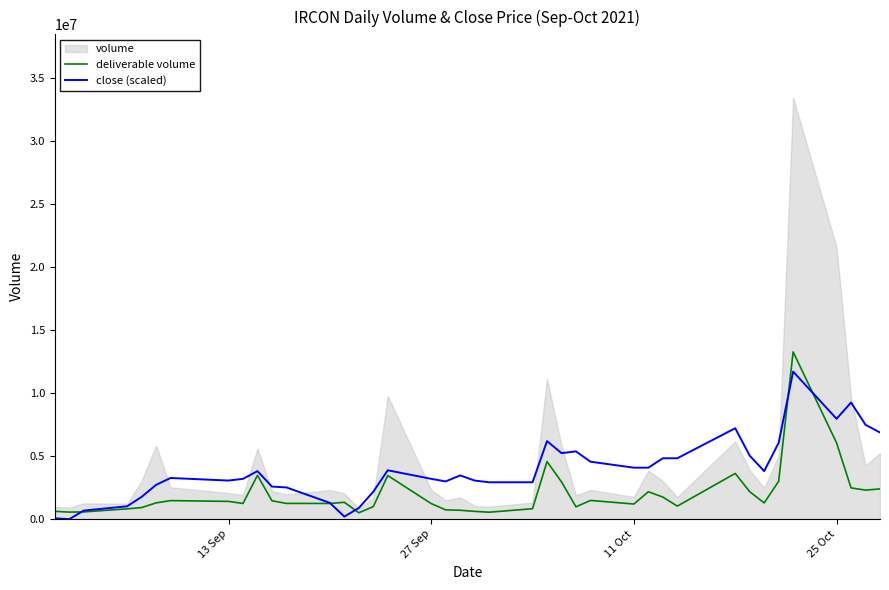

How many interior local valleys does the close (scaled) series have?

7